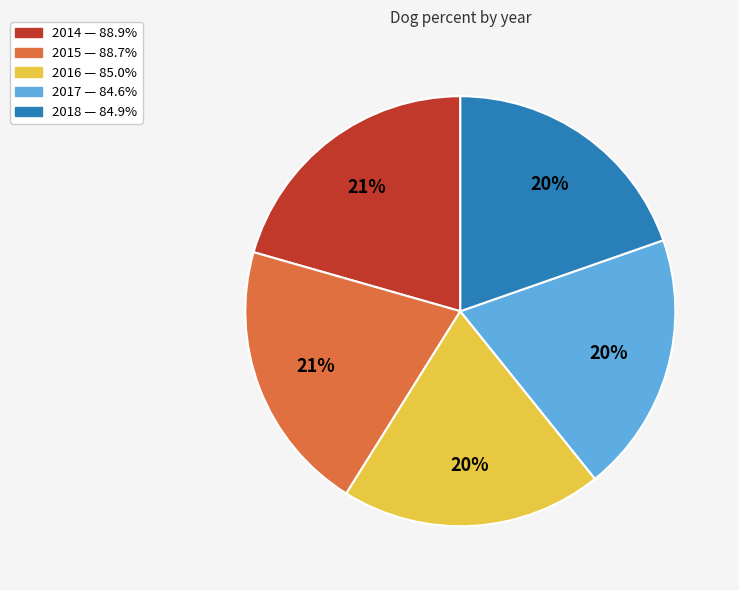

Combined, do 2018 and 2014 account for over 50%?

No